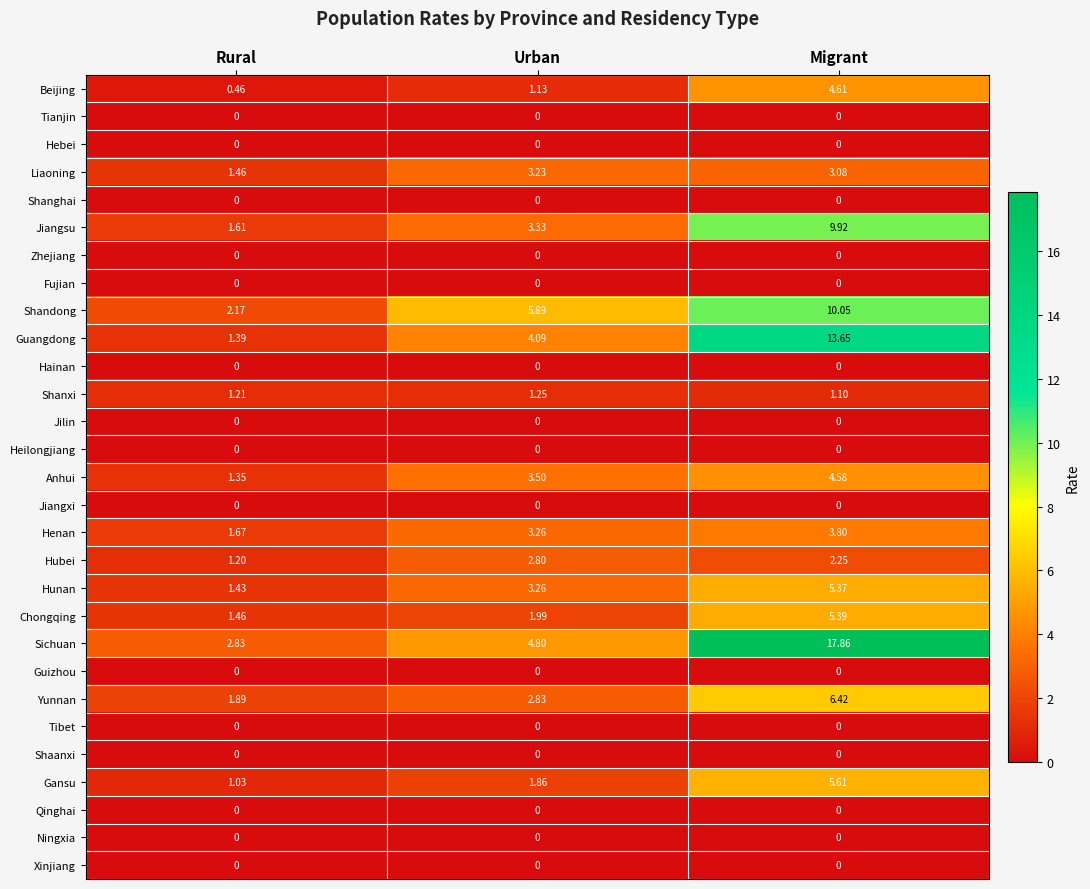

Which series has the largest total across all categories?

Sichuan